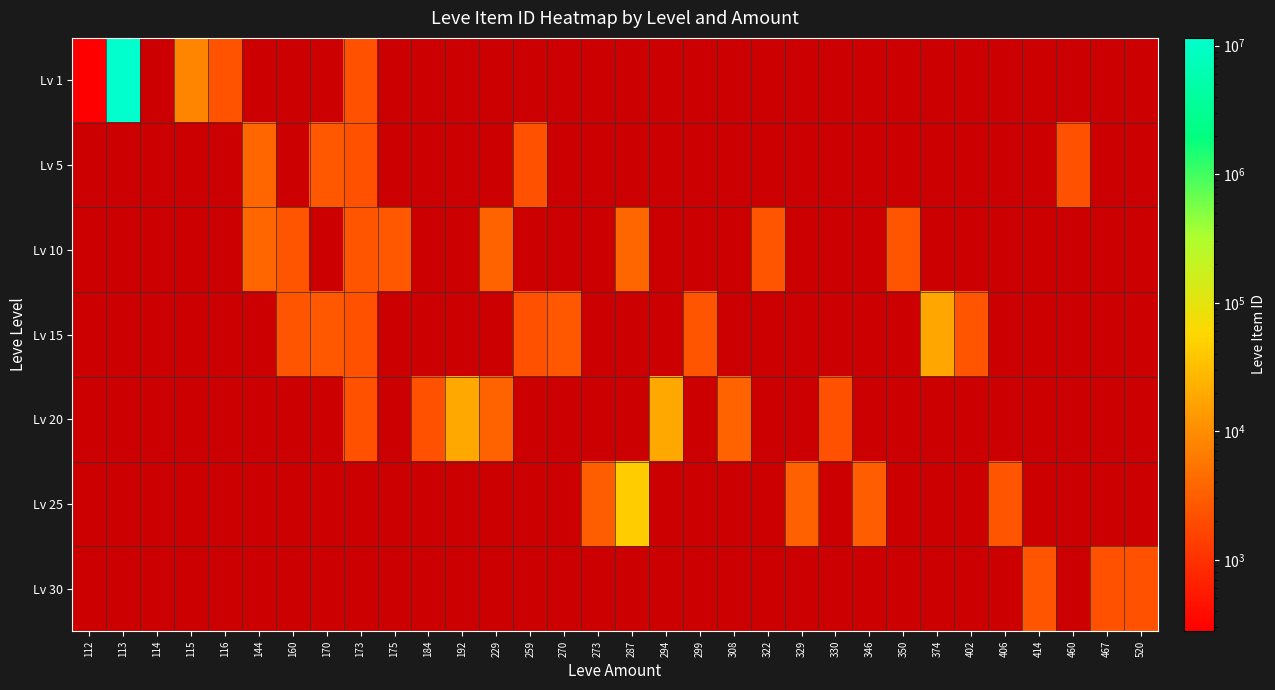

How many values in Lv 10 are above zero?

8